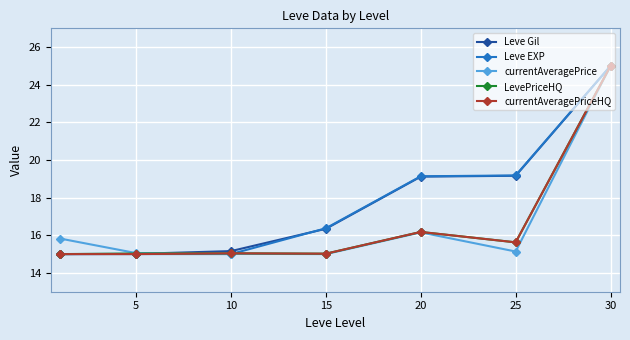

True or false: LevePriceHQ has more than 0 points higher than both neighbors.

True